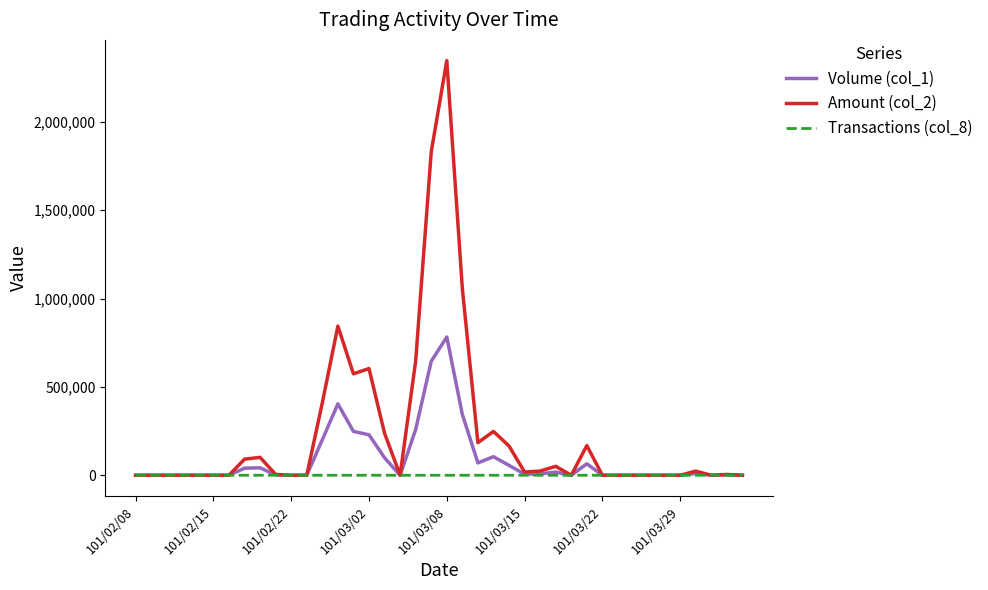

Which series has the largest total across all categories?

Amount (col_2)